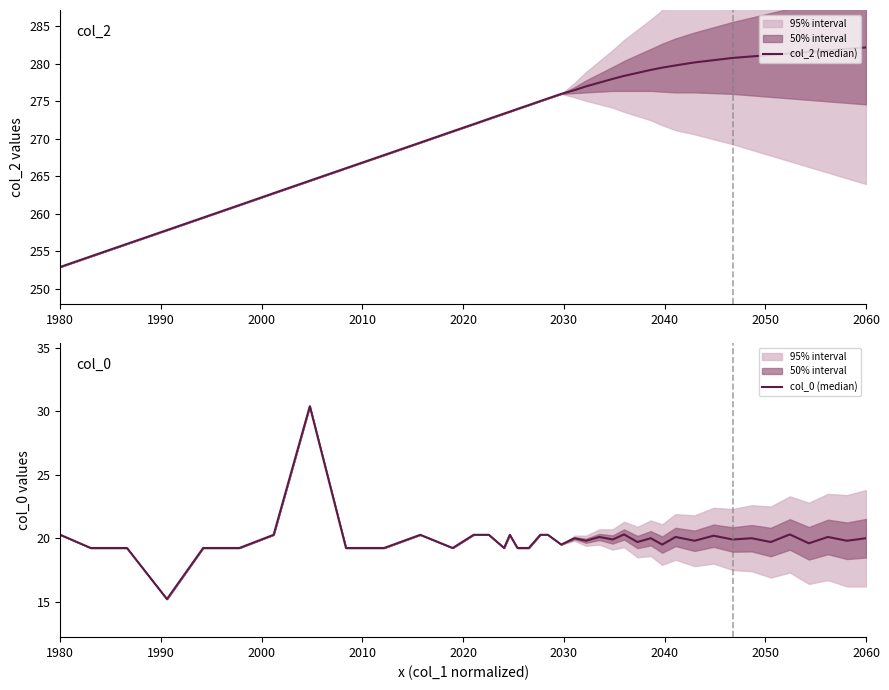

What are all the series names shown in the legend?

col_2 (median), col_0 (median)